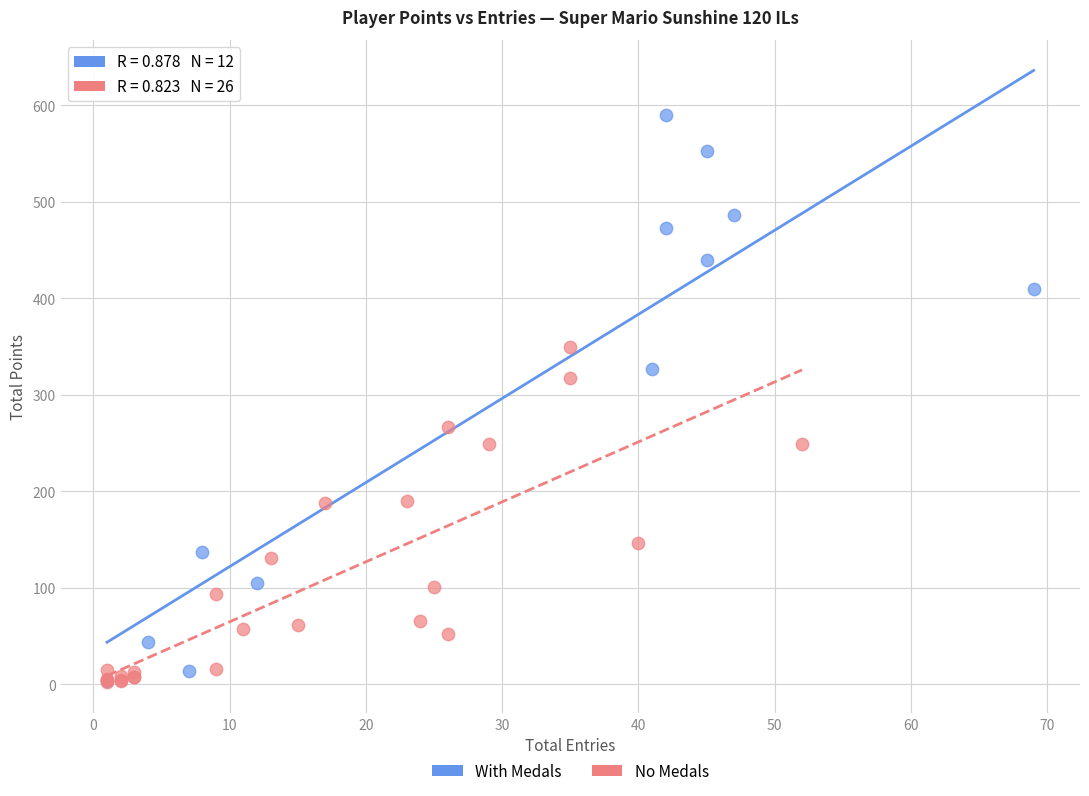

Which series contains the highest Y value?

With Medals